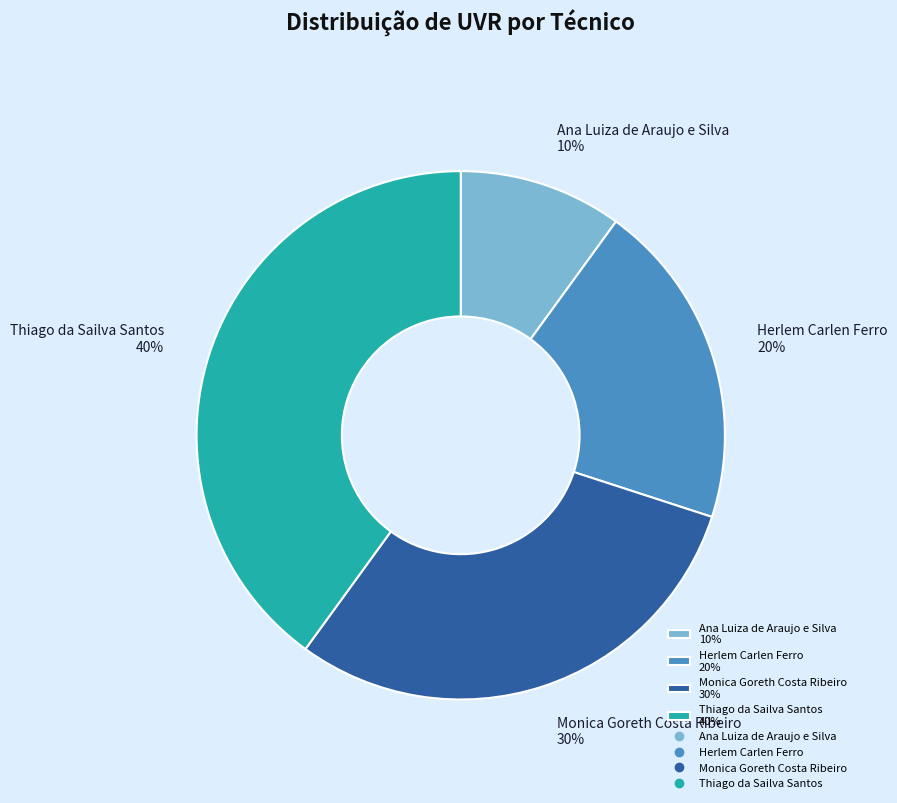

How many slices are in this pie chart?

4